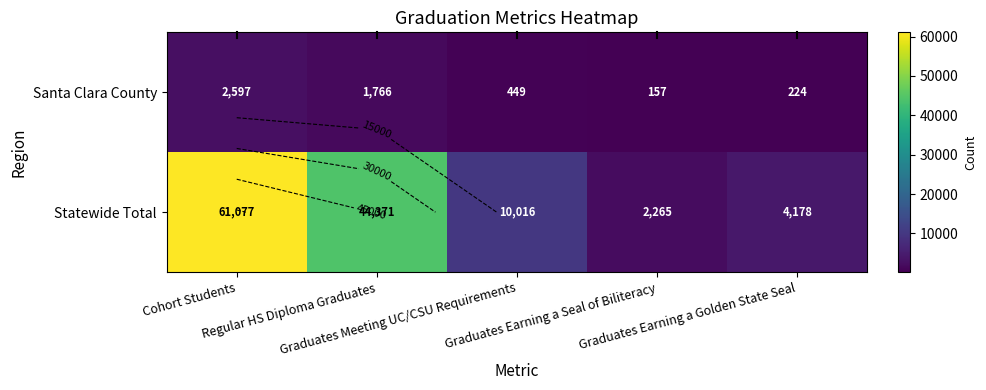

Which category has the highest value across all series?

Cohort Students